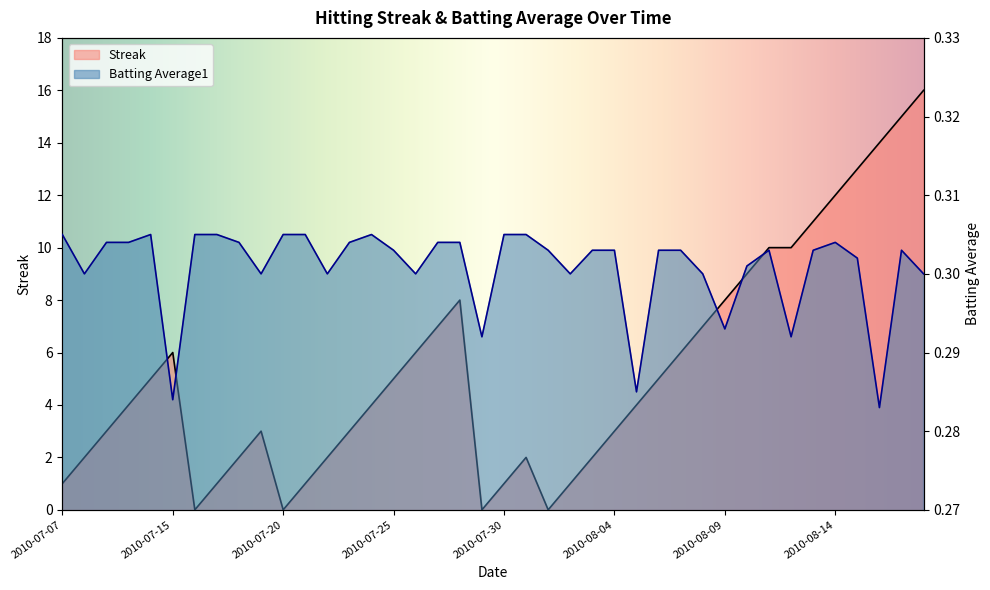

What is the total value across all series at 2010-07-23?

3.3